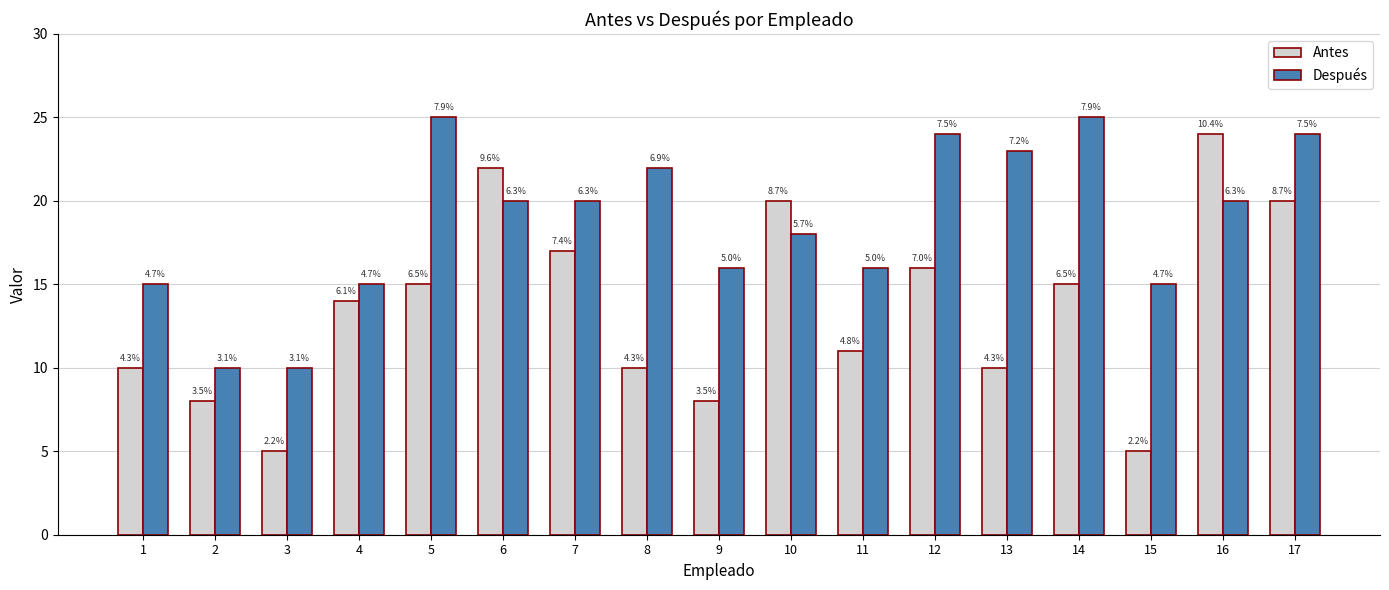

How many bars are there in total?

34